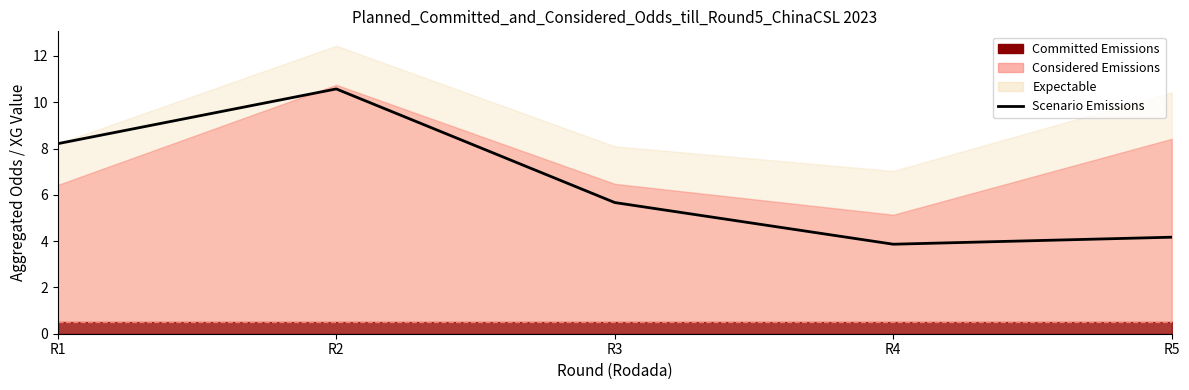

What is the difference between the second highest and second lowest values?

4.0